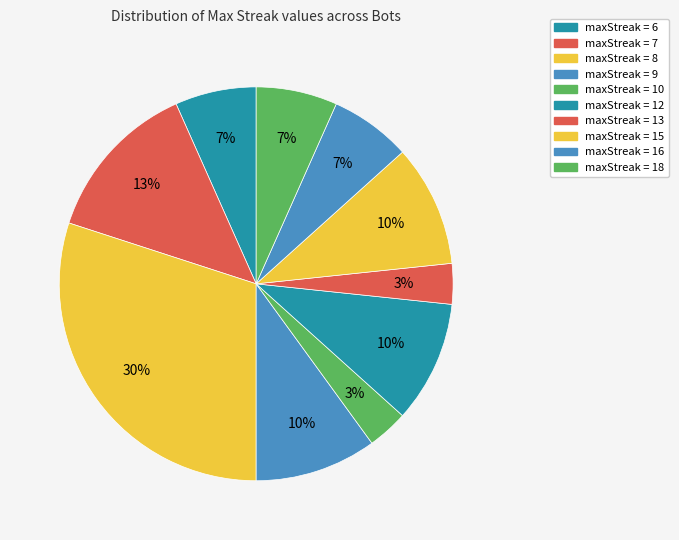

What is the largest slice in the pie chart?

8